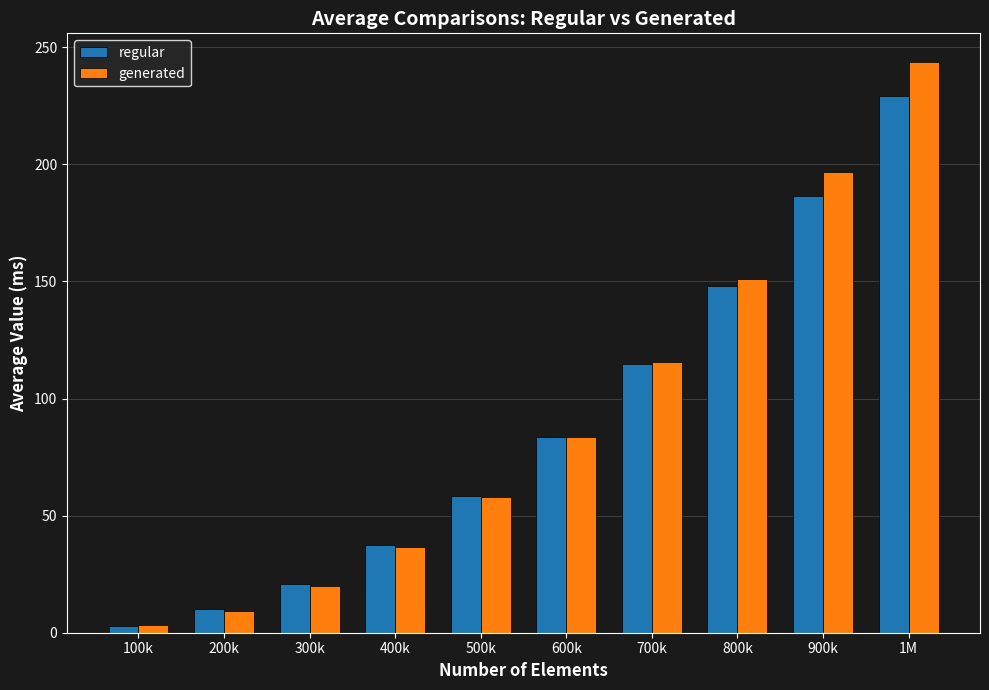

What is the maximum value for generated?

243.8